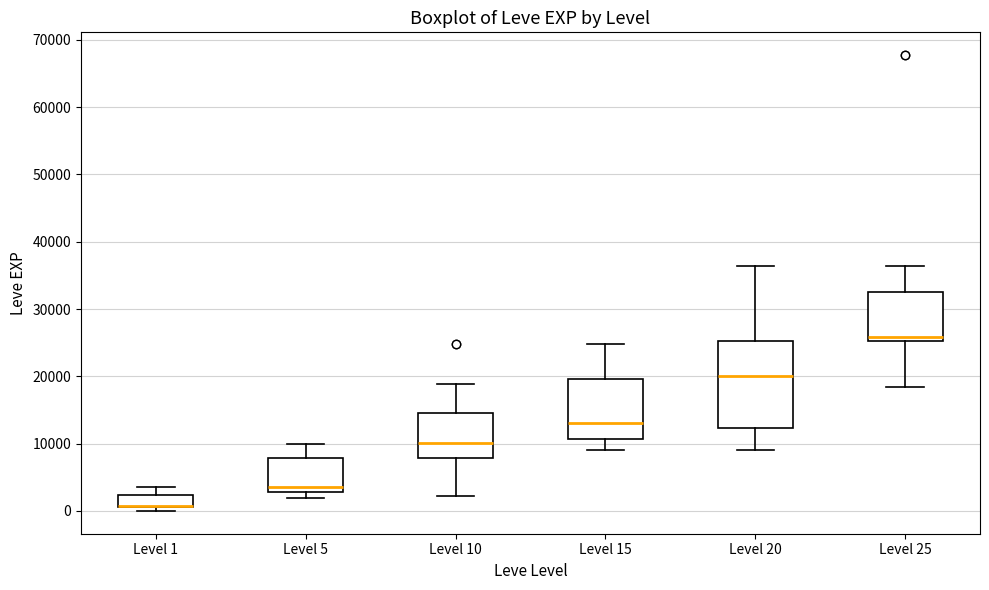

Reading left to right, read every box against the y-axis: the position of its median line, the range the box covers, and the ends of its whiskers. The values are not printed on the chart, so give them approximately, as read against the axis.

Level 1: median 1000 (drawn on the box's lower edge), box 1000 to 2000, whiskers 0 to 4000
Level 5: median 4000, box 3000 to 8000, whiskers 2000 to 10000
Level 10: median 10000, box 8000 to 15000, whiskers 2000 to 19000
Level 15: median 13000, box 11000 to 20000, whiskers 9000 to 25000
Level 20: median 20000, box 12000 to 25000, whiskers 9000 to 36000
Level 25: median 26000, box 25000 to 33000, whiskers 18000 to 36000